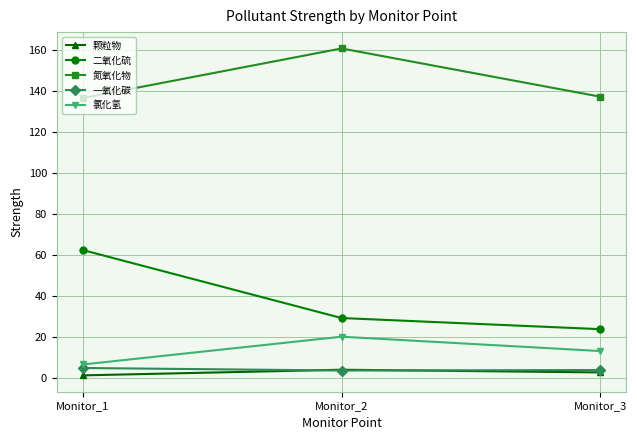

At which category does the chart reach its peak across all series?

Monitor_2